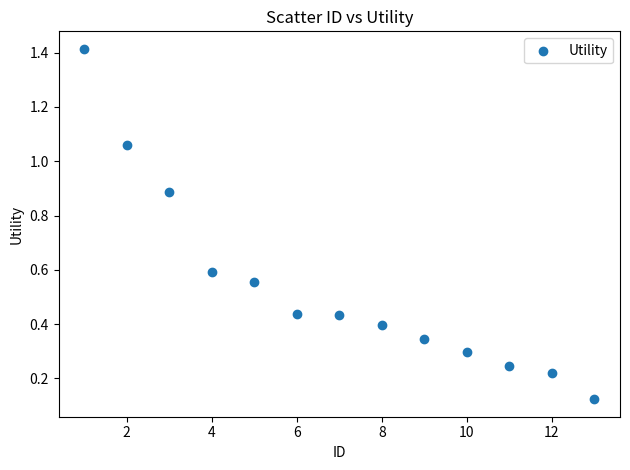

What is the range of Y values (max minus min)?

1.3